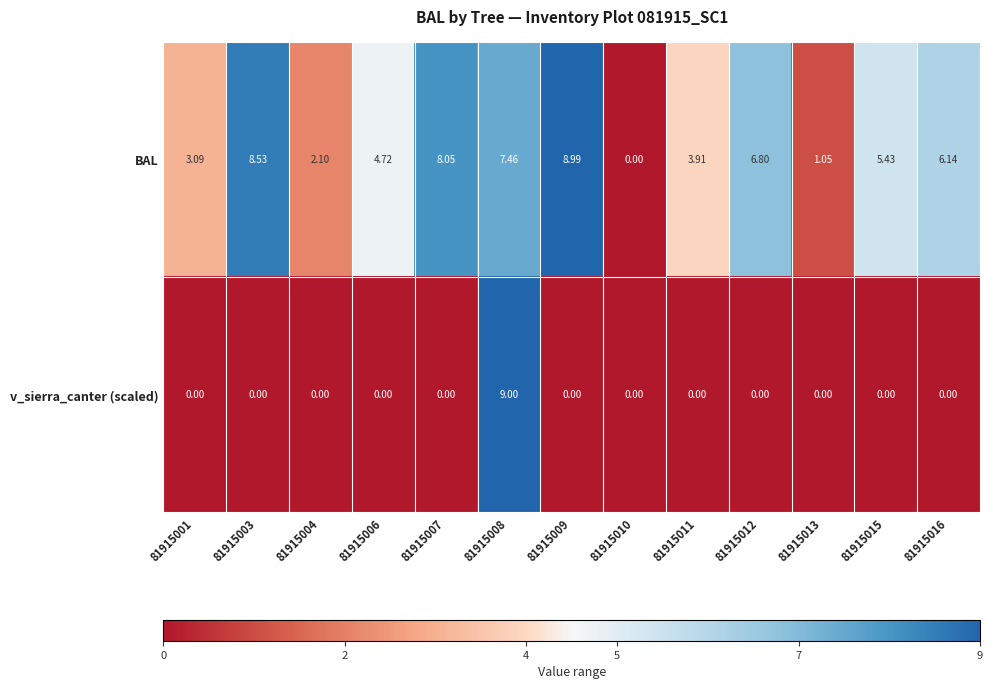

Rank the series by their average value, from highest to lowest.

BAL, v_sierra_canter (scaled)